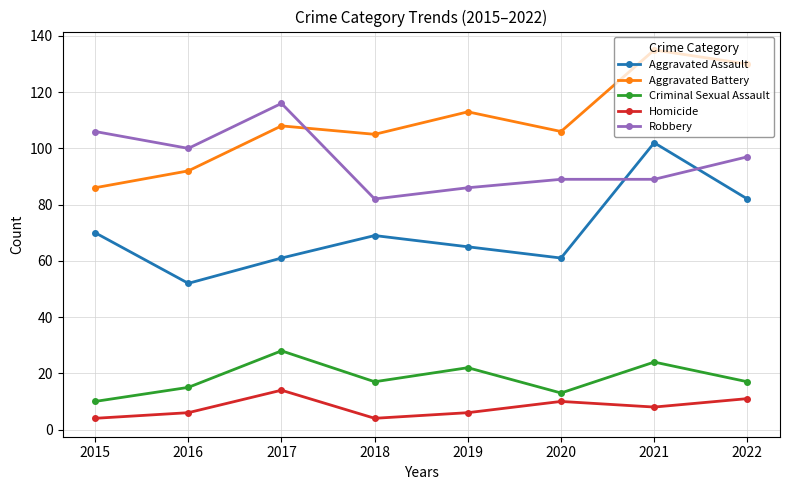

The Criminal Sexual Assault series shows 5 at 2021. True or false?

False